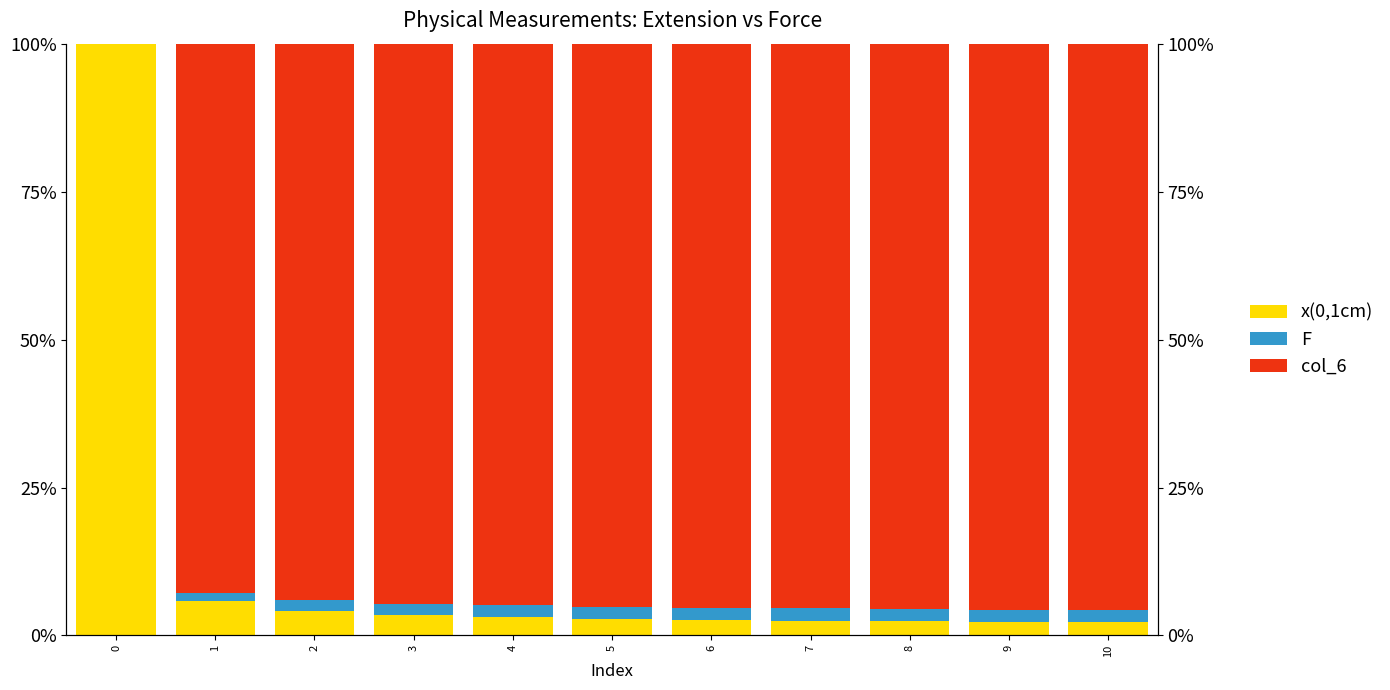

Rank the series at 0 from highest to lowest value.

x(0,1cm), F, col_6